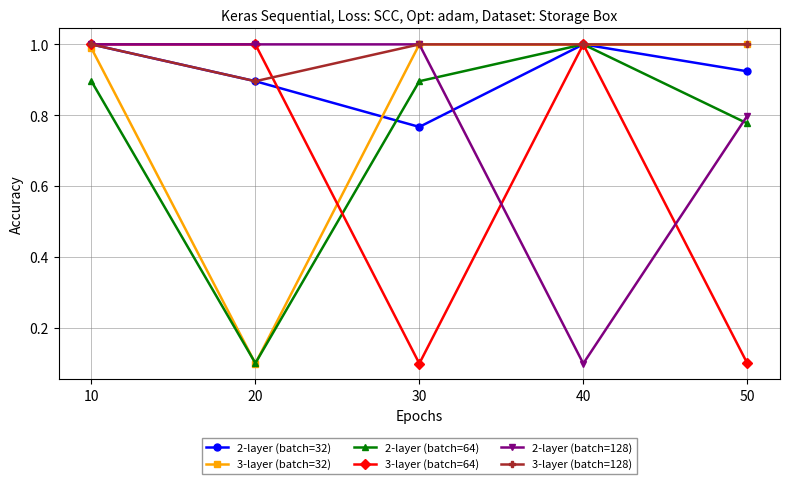

What is the average value of the 3-layer (batch=64) series?

0.6